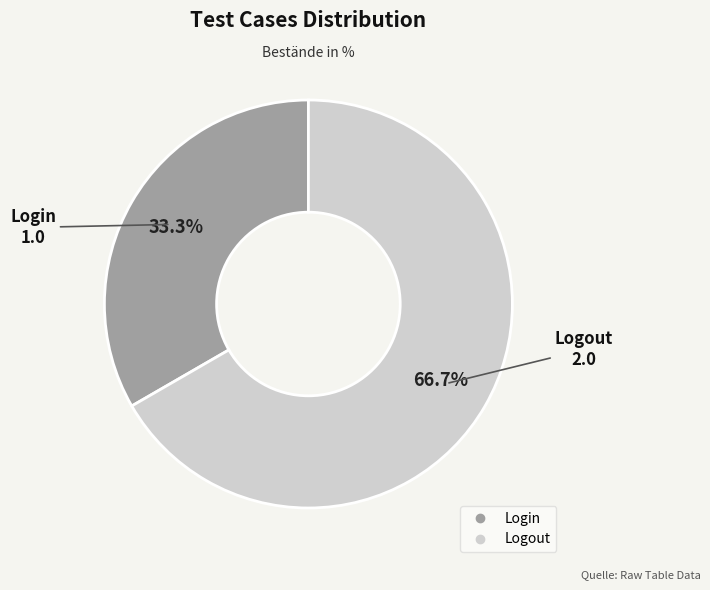

The Logout slice represents 67% of the pie. True or false?

True